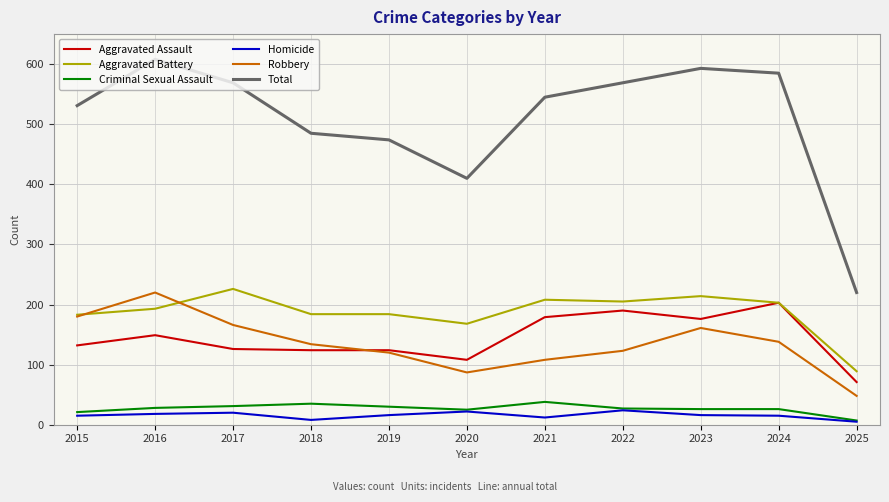

Rank the series at 2023 from highest to lowest value.

Total, Aggravated Battery, Aggravated Assault, Robbery, Criminal Sexual Assault, Homicide